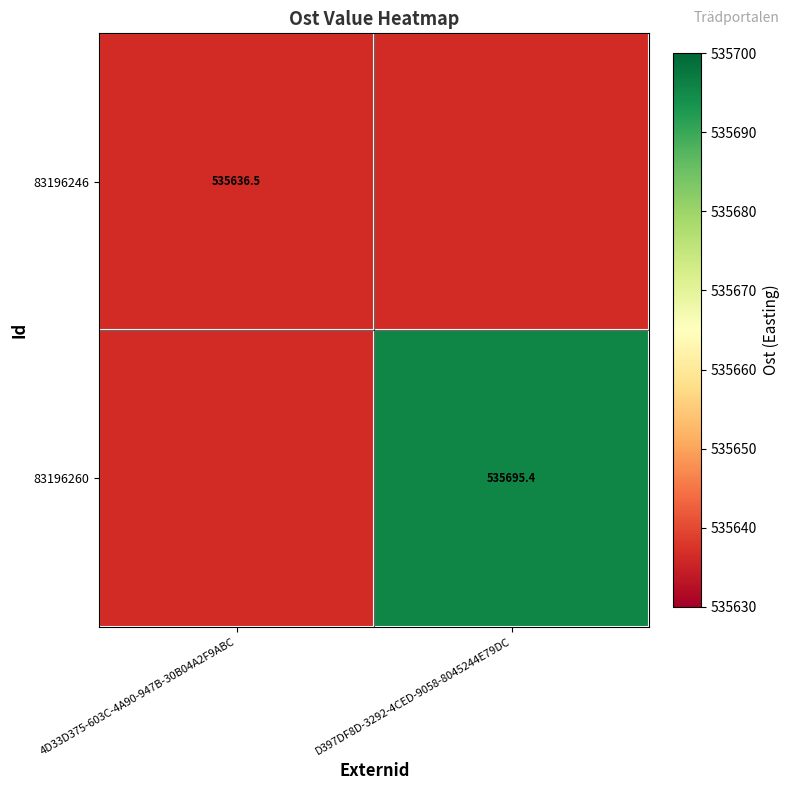

How many series are shown in this chart?

2